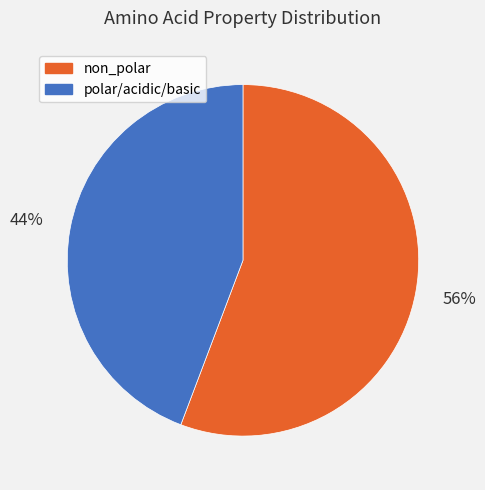

To the nearest percent, what is the difference between the largest and smallest slice percentages?

12%